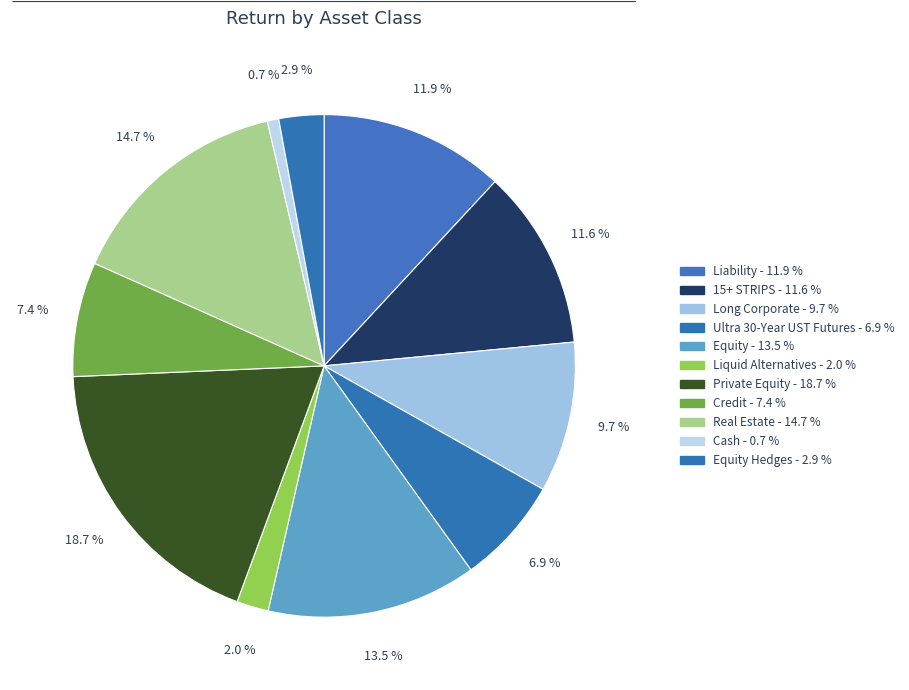

How many segments does this pie chart have?

11